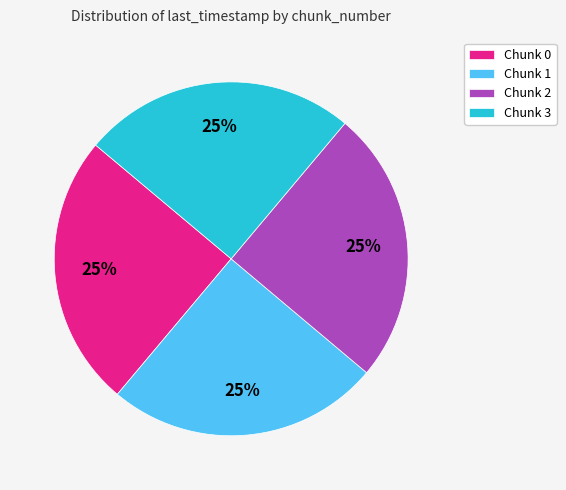

Approximately how many times larger is the value at Chunk 3 compared to Chunk 0?

1.0